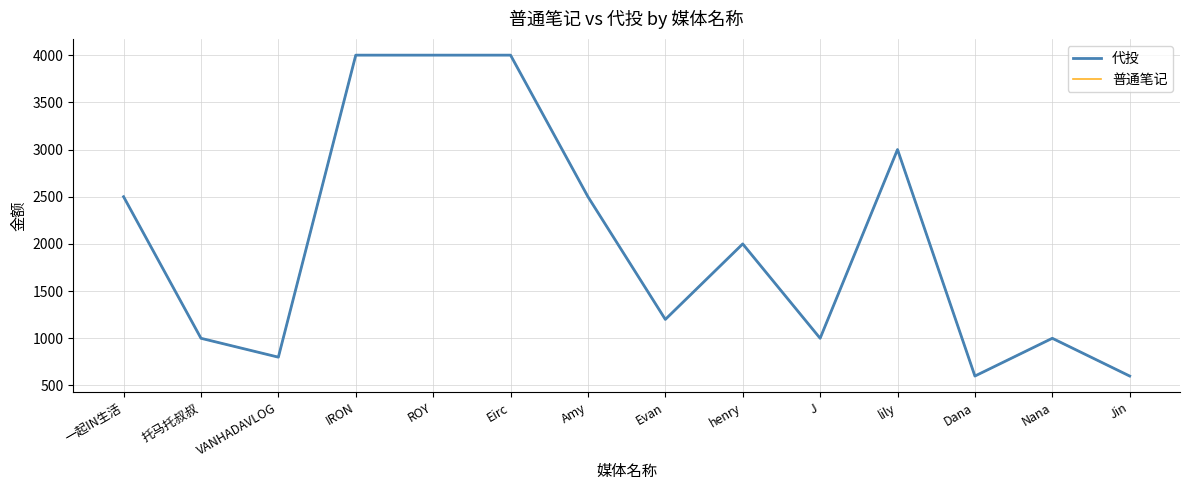

Between Evan and VANHADAVLOG, which is larger?

Evan